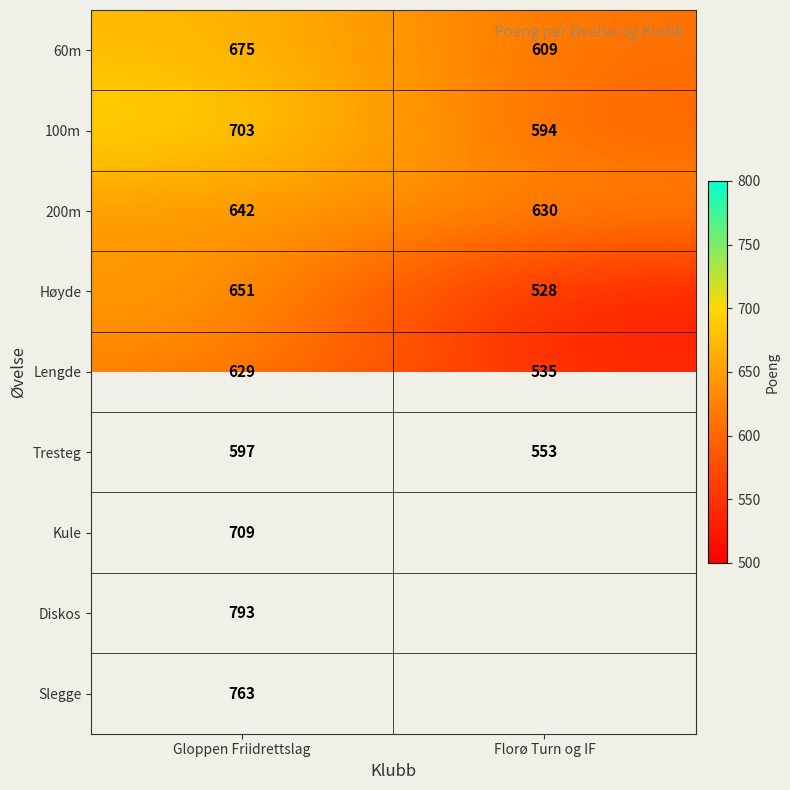

True or false: Høyde has a value of 906 at Gloppen Friidrettslag.

False